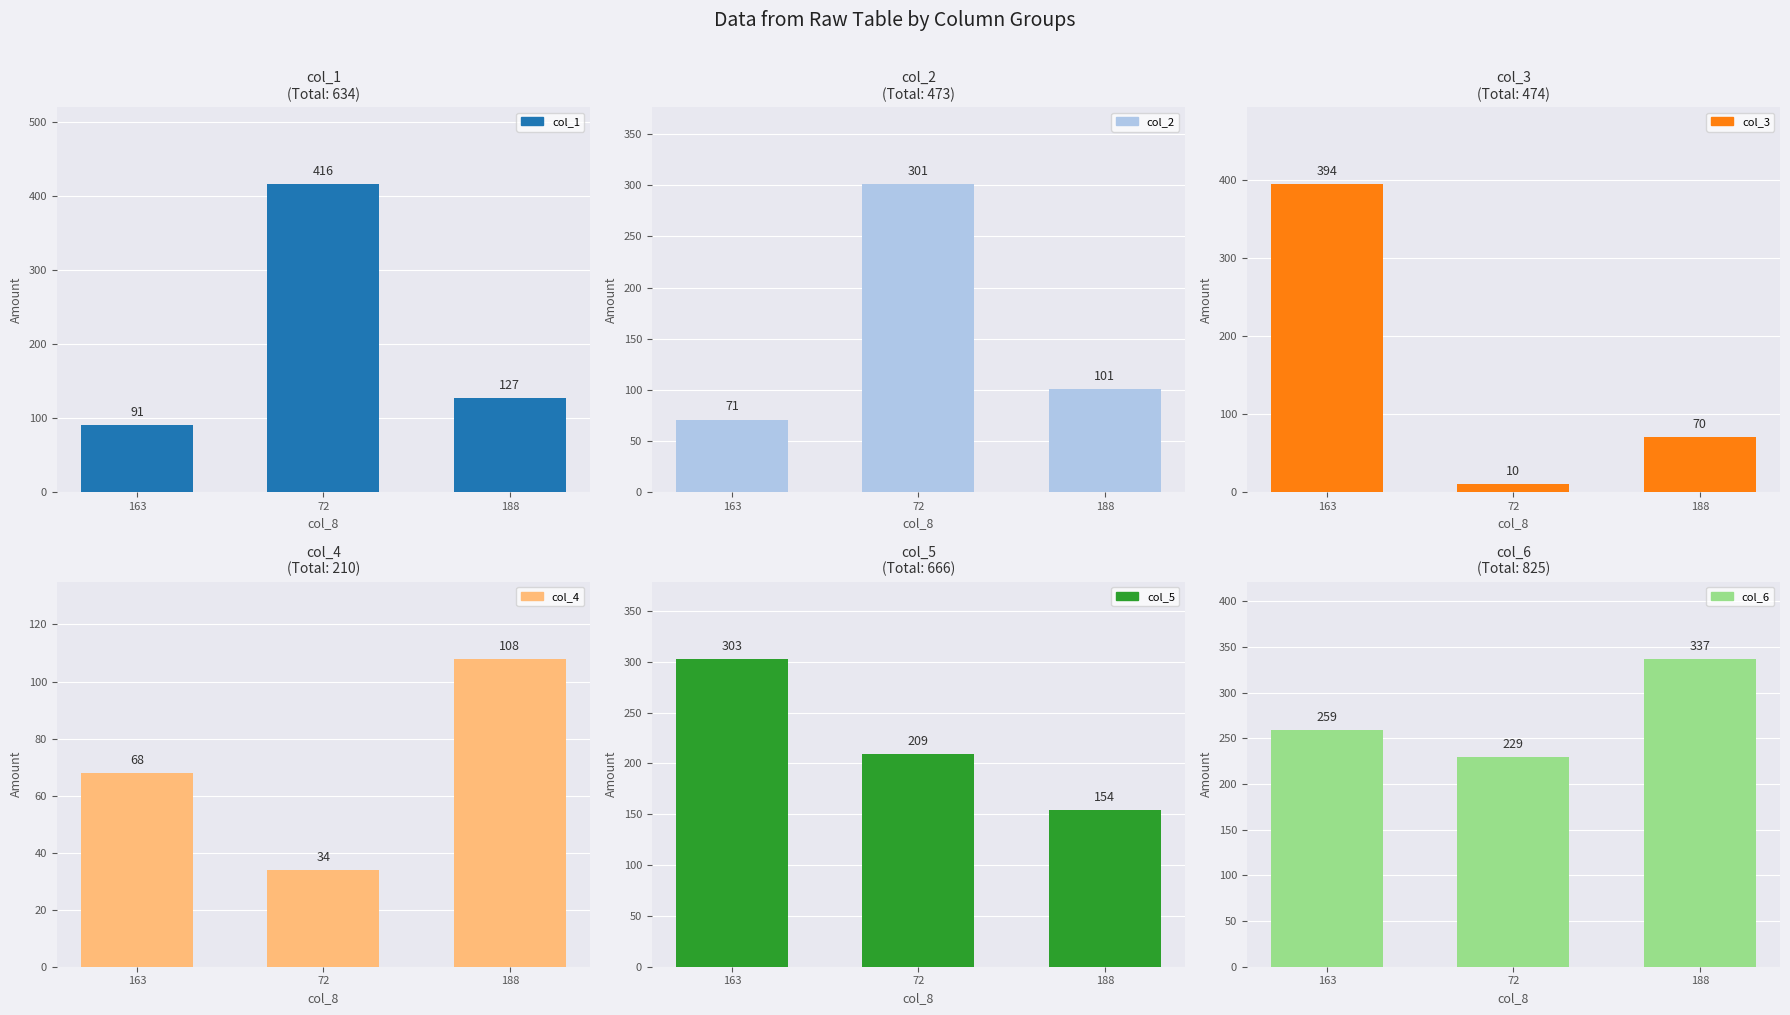

Which series has the widest spread of values?

col_3